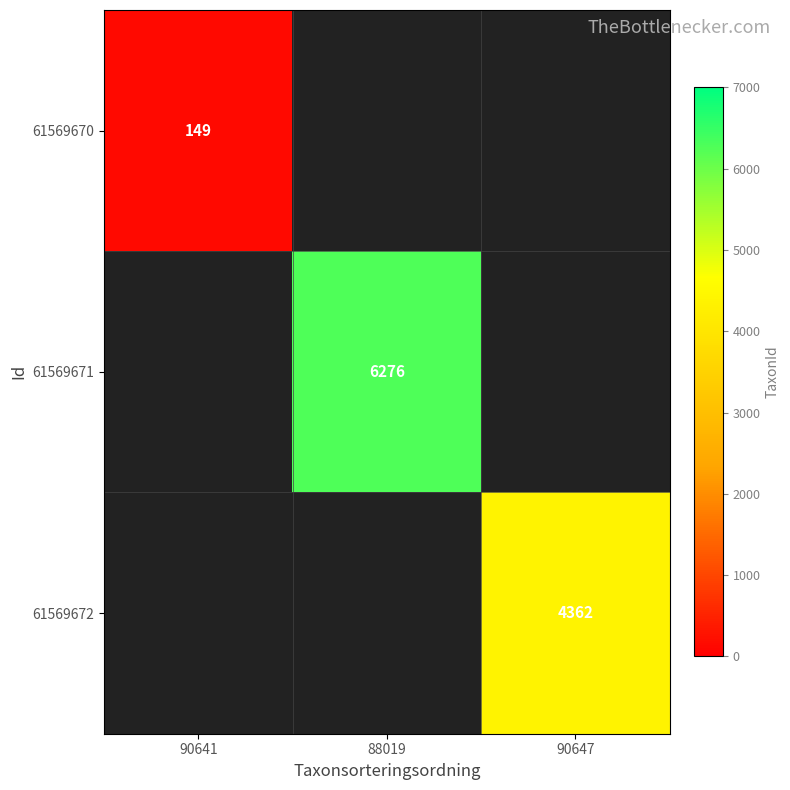

The 61569672 series shows 6057 at 90647. True or false?

False